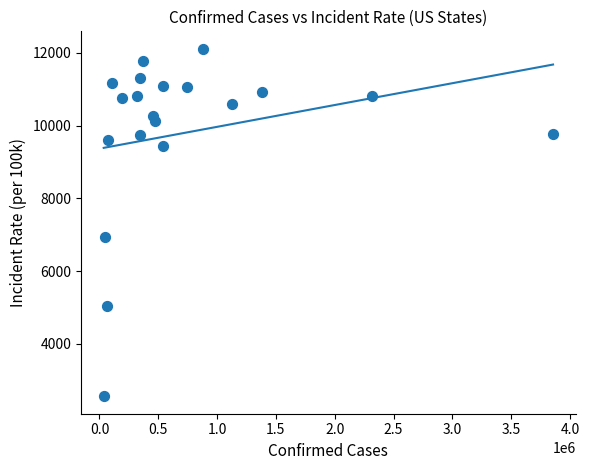

What is the range of Y values (max minus min)?

9547.9